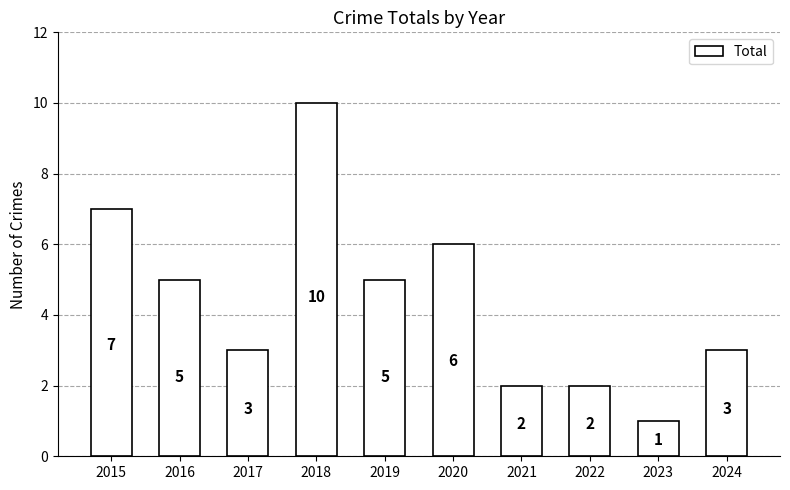

What is the sum of the values at 2017 and 2022?

5